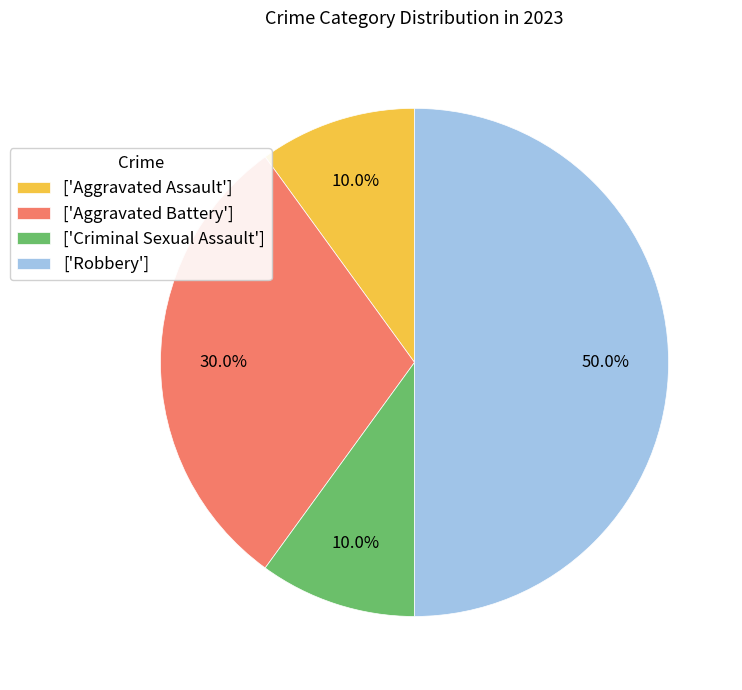

Which slice is the largest?

['Robbery']